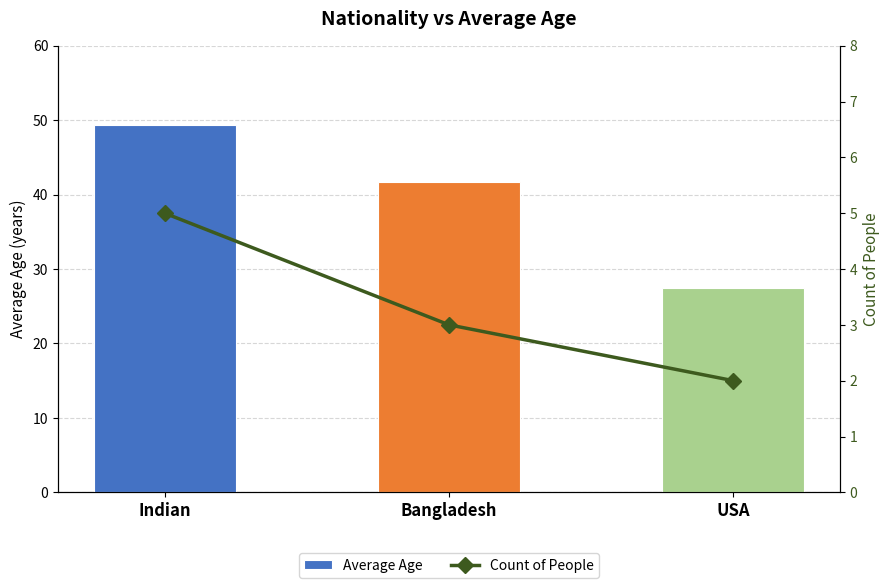

How many values in the Count of People series exceed 3?

1